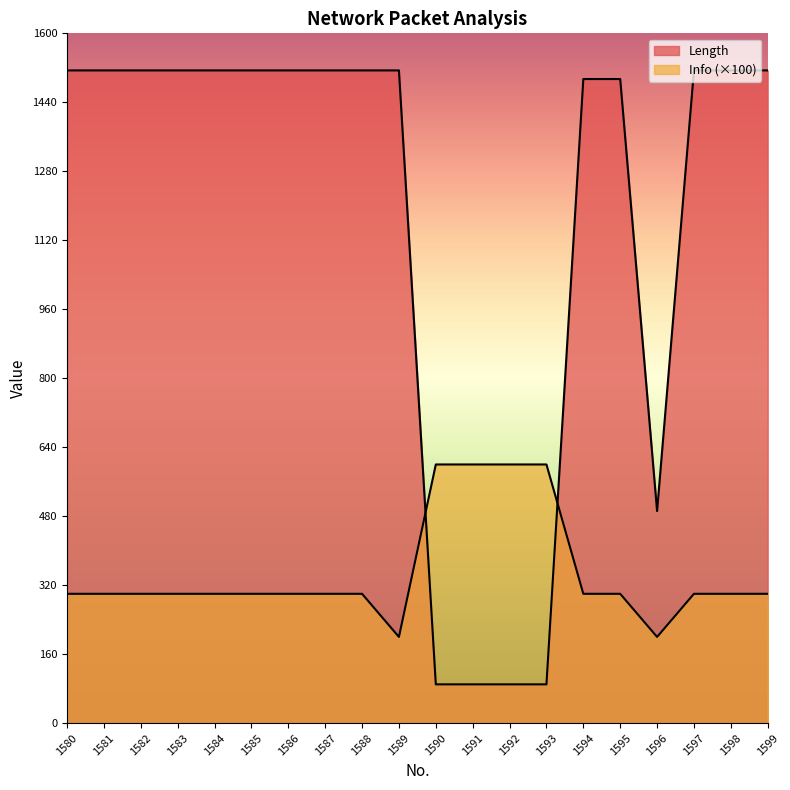

How many interior local valleys does the Length series have?

1